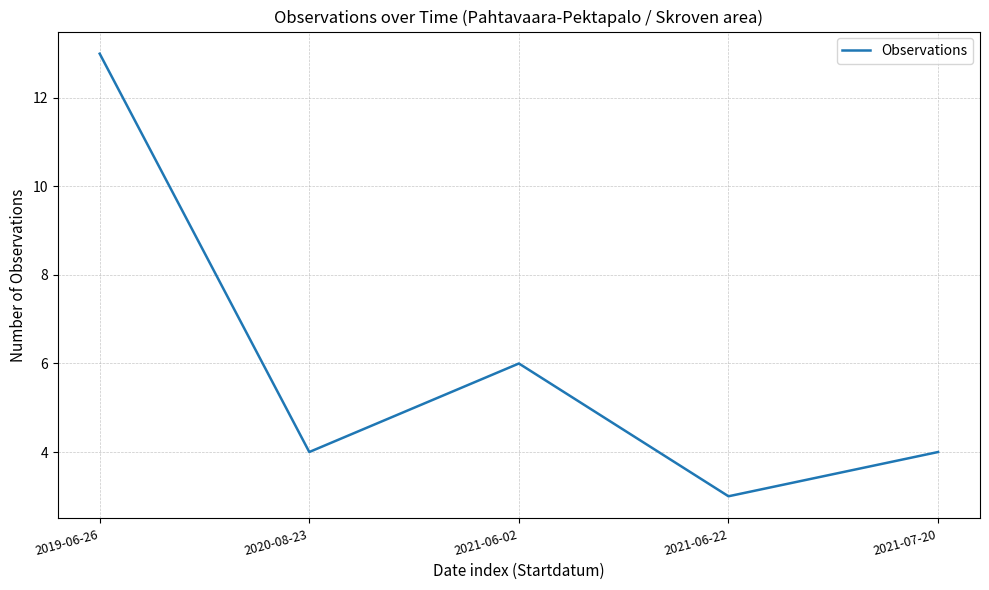

What is the ratio of the value at 2021-06-02 to the value at 2021-07-20?

1.5